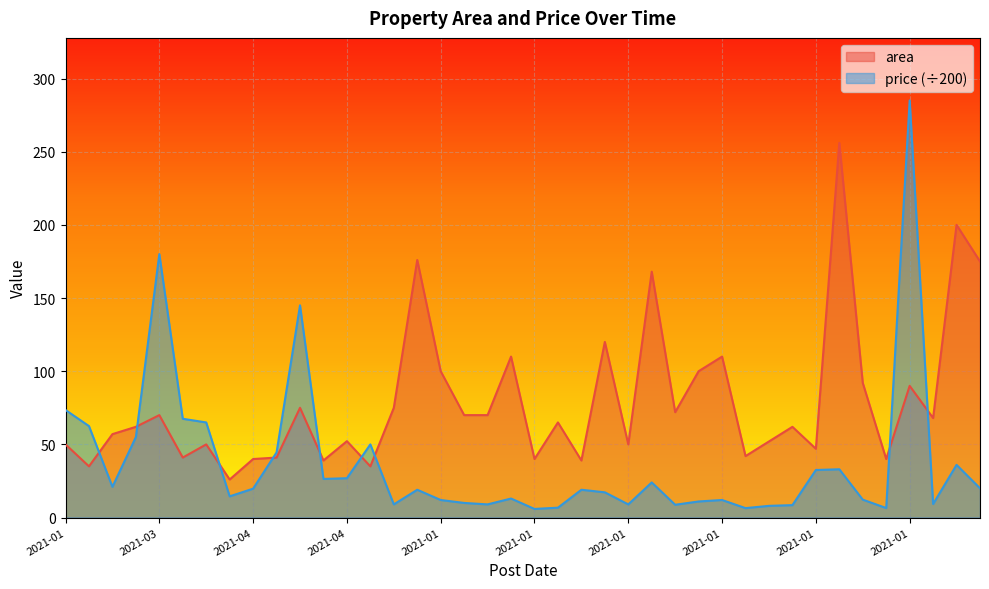

Which category has the lowest value in the area series?

2021-04